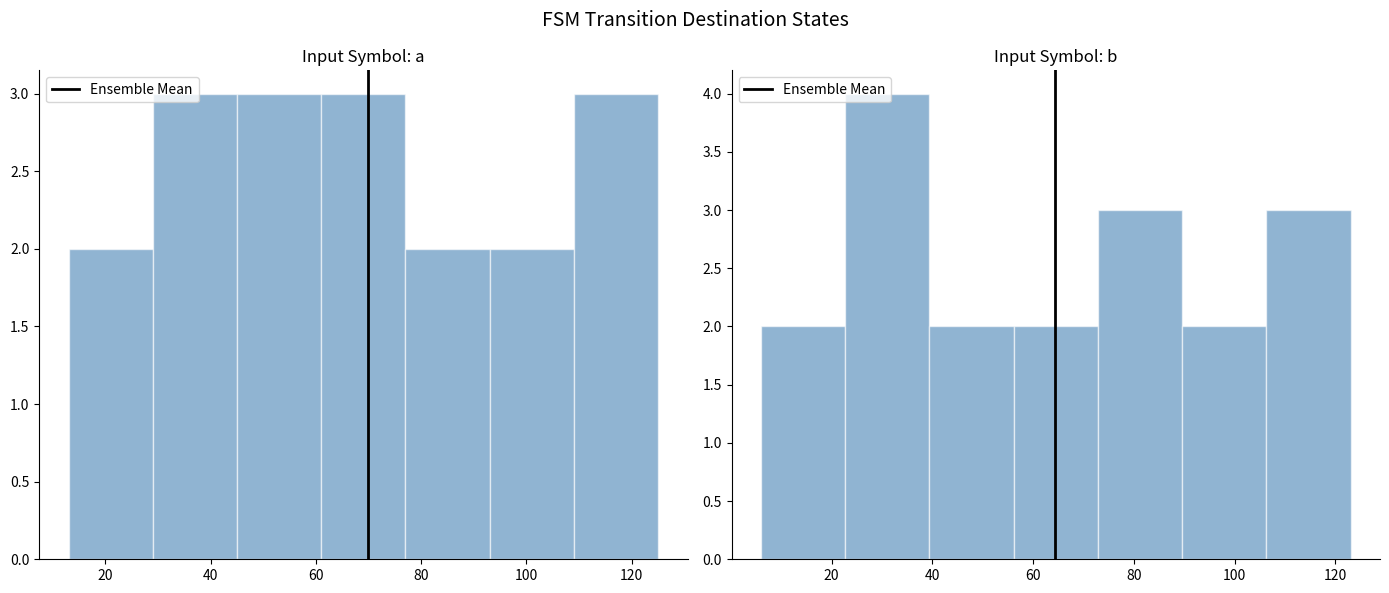

What is the difference between the second highest and minimum values in the input_b series?

1